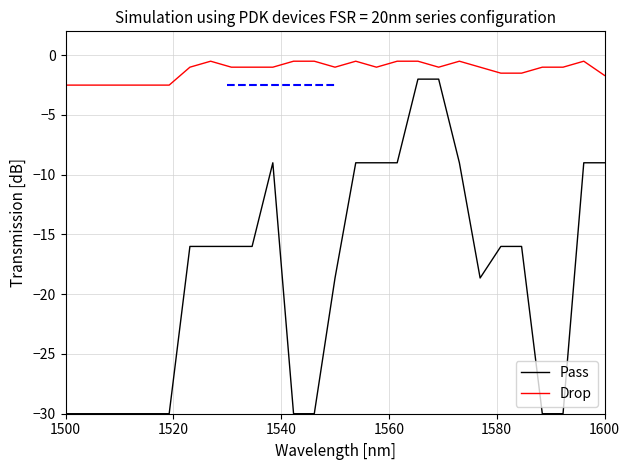

Which series has the largest range (max minus min)?

Pass